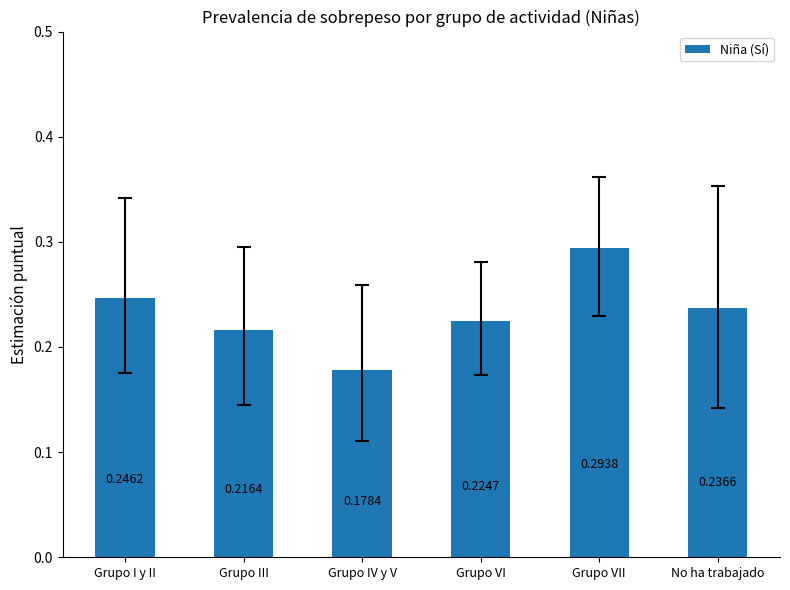

Rank the categories by value from highest to lowest.

Grupo VII, Grupo I y II, No ha trabajado, Grupo VI, Grupo III, Grupo IV y V